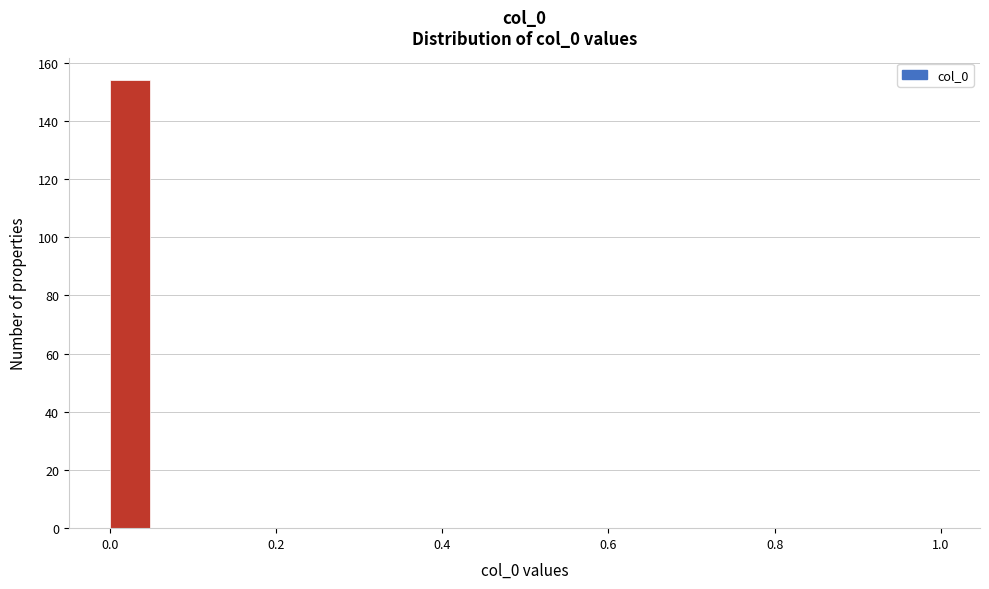

Around what value on the x-axis is the tallest bar? Give the approximate position of its centre, as read against the axis.

0.02